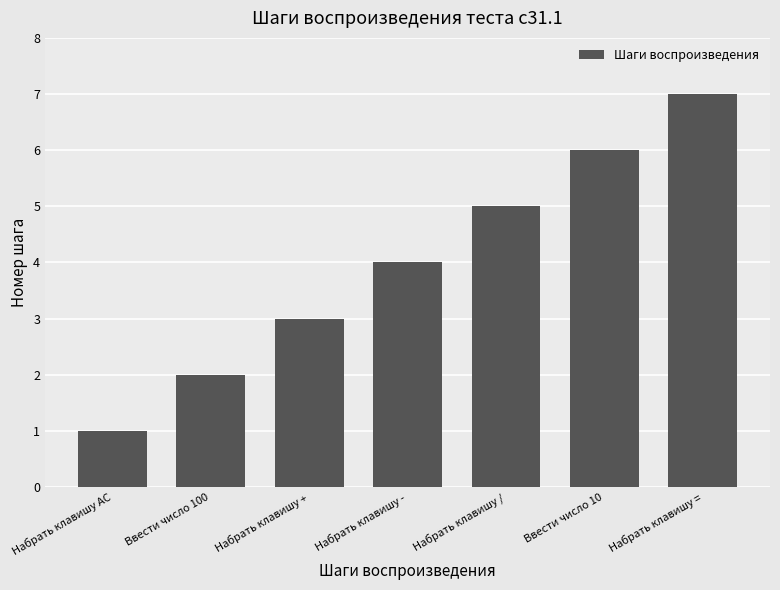

What is the difference between the second highest and second lowest values?

4